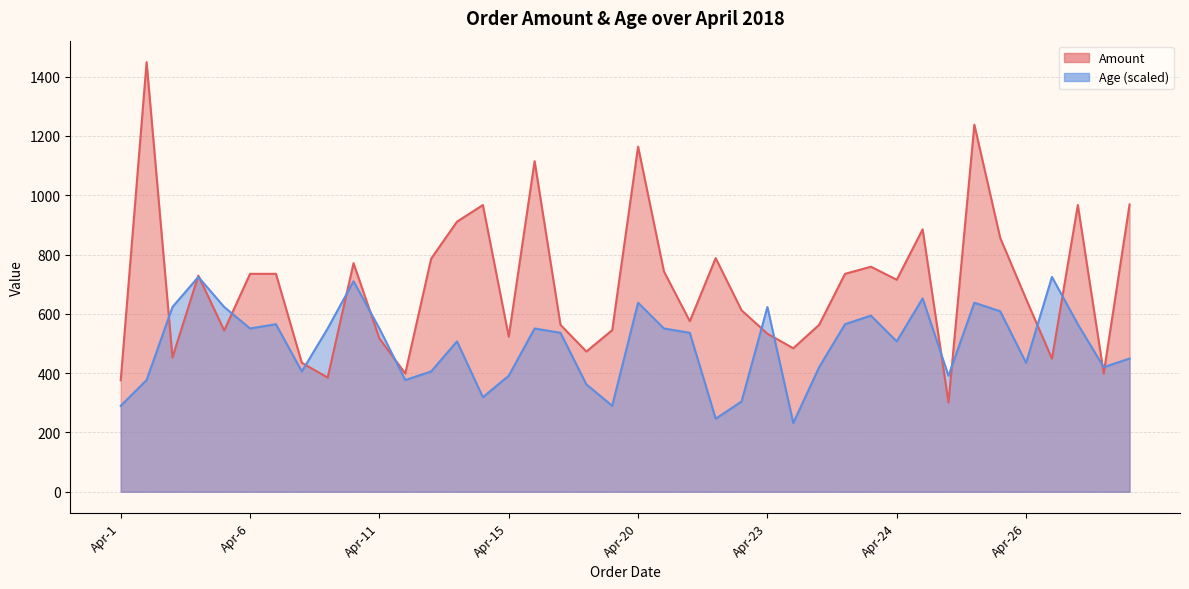

At how many categories does at least one series exceed 609?

26